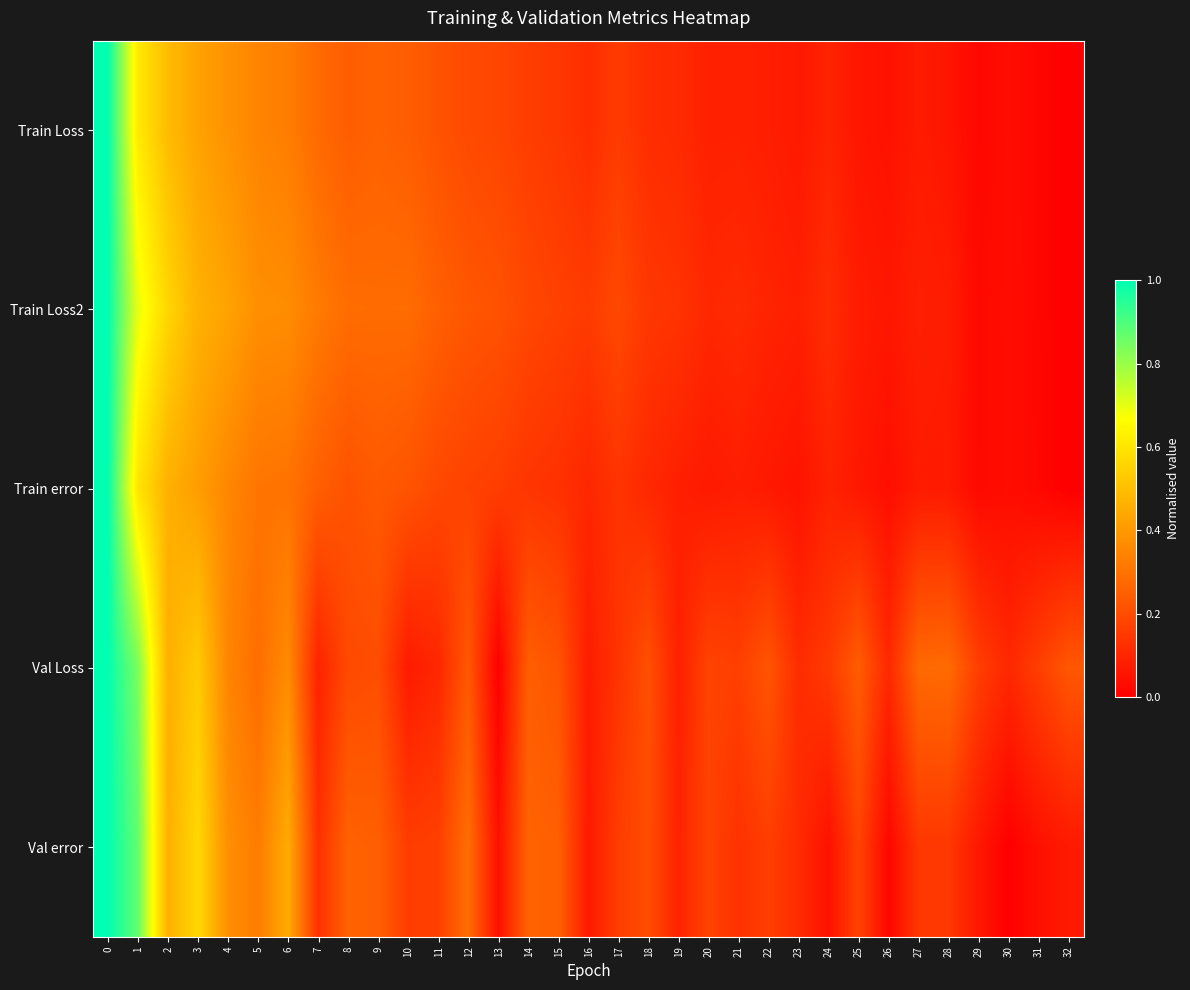

At how many categories does at least one series exceed 0?

33